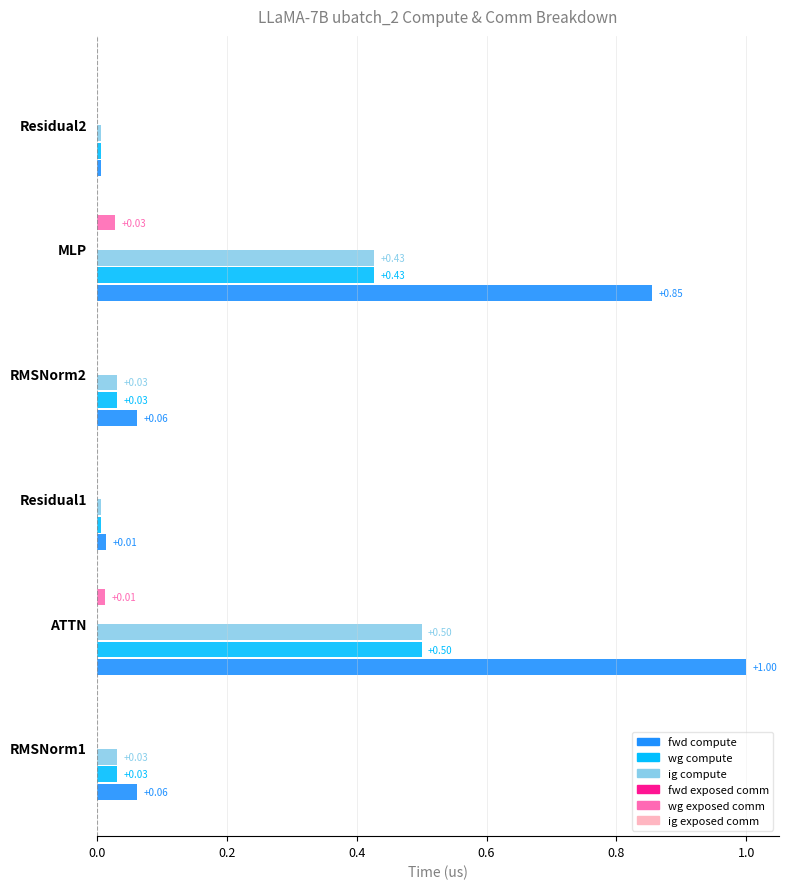

Which series has the largest total across all categories?

fwd compute